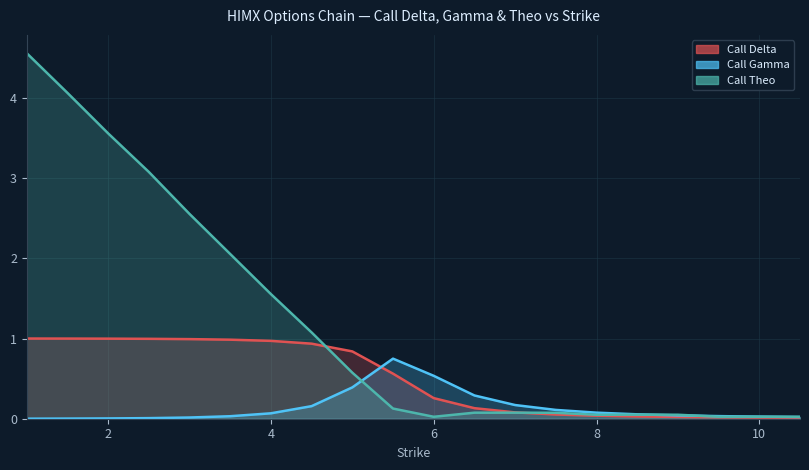

What is the sum of the Call Delta values at 9.5 and 8.0?

0.1